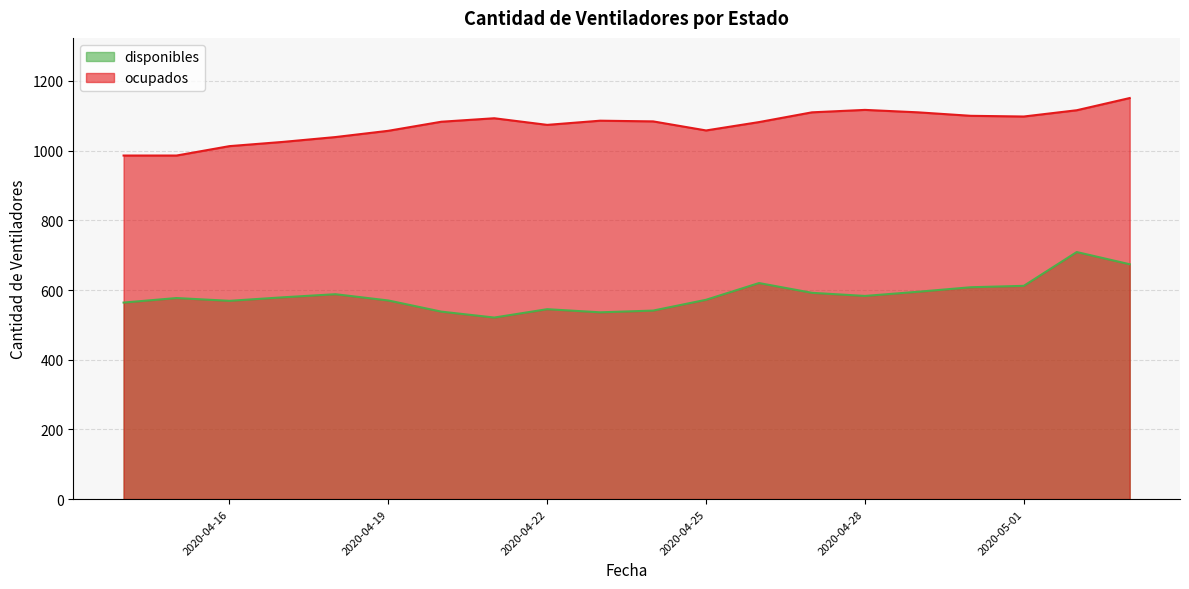

How many data points in ocupados are less than 1084?

10